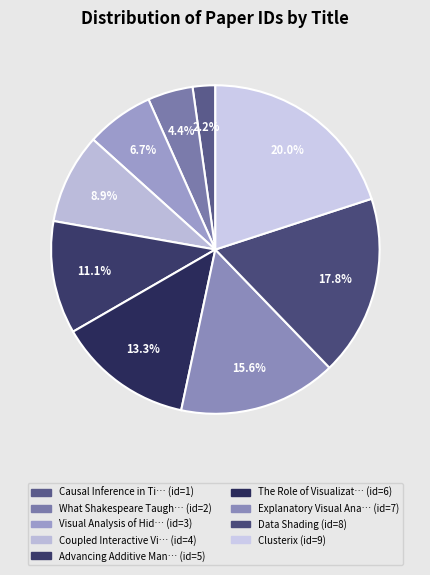

How many slices are in this pie chart?

9